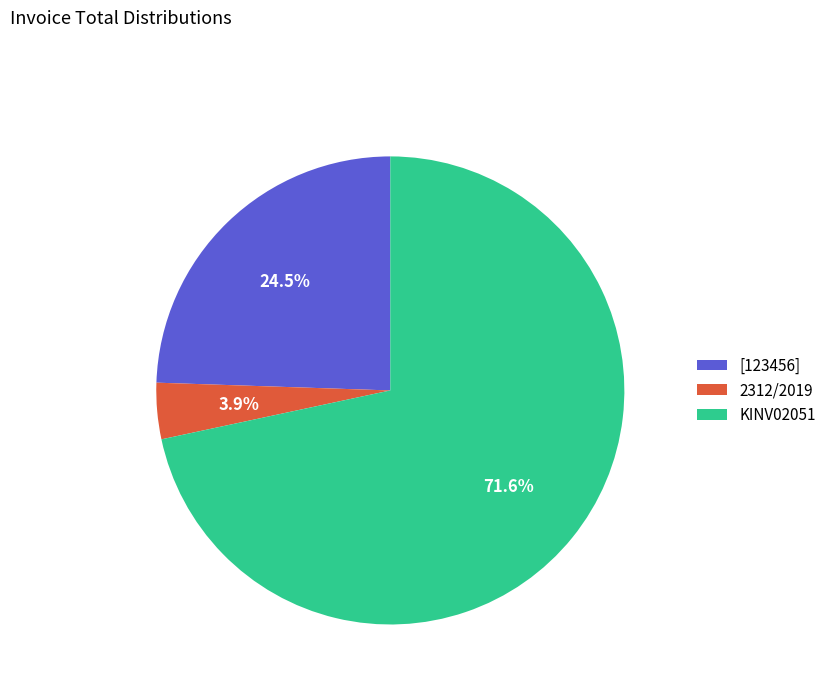

Rank the categories by value from highest to lowest.

KINV02051, [123456], 2312/2019